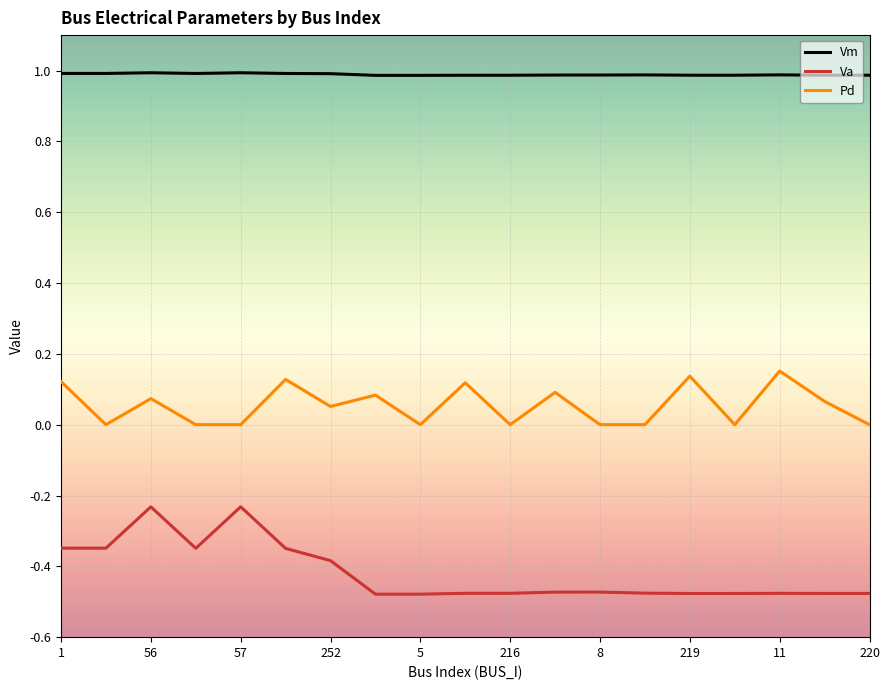

What is the minimum value for Vm?

1.0